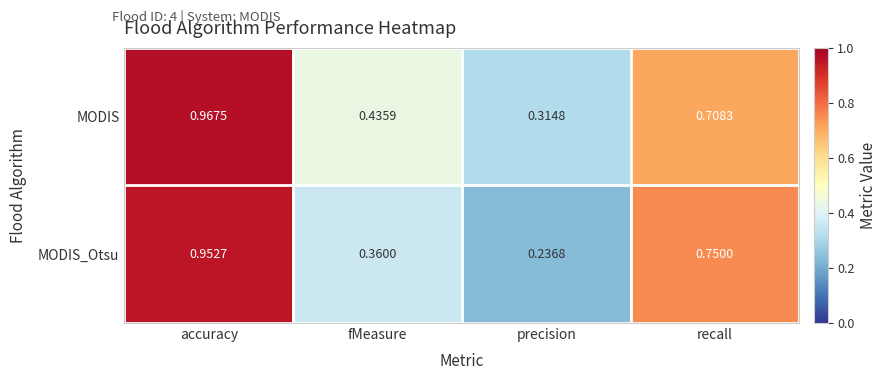

Which series has the largest total across all categories?

MODIS